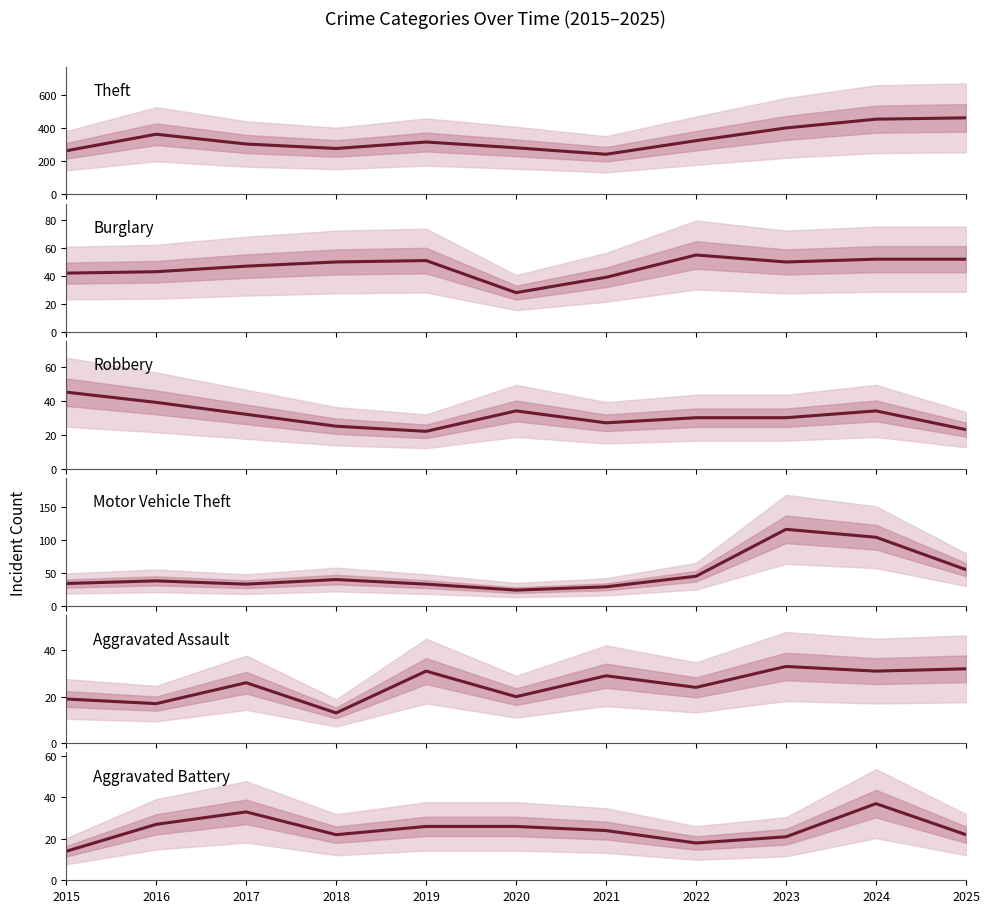

What is the approximate value of Theft at 2020, to the nearest 10?

280